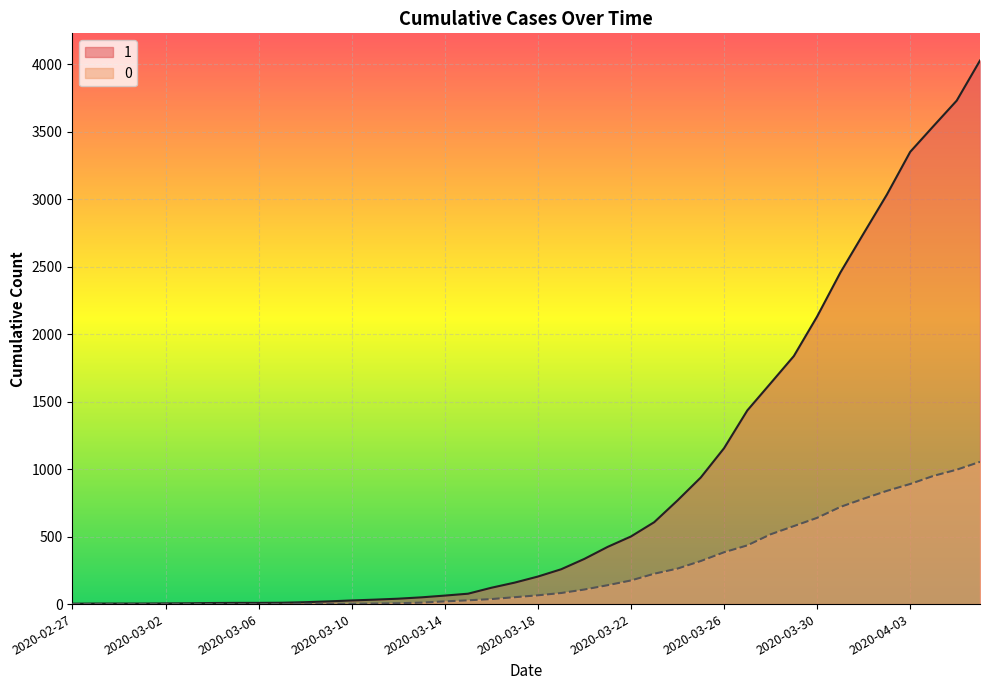

Which series has the largest range (max minus min)?

1